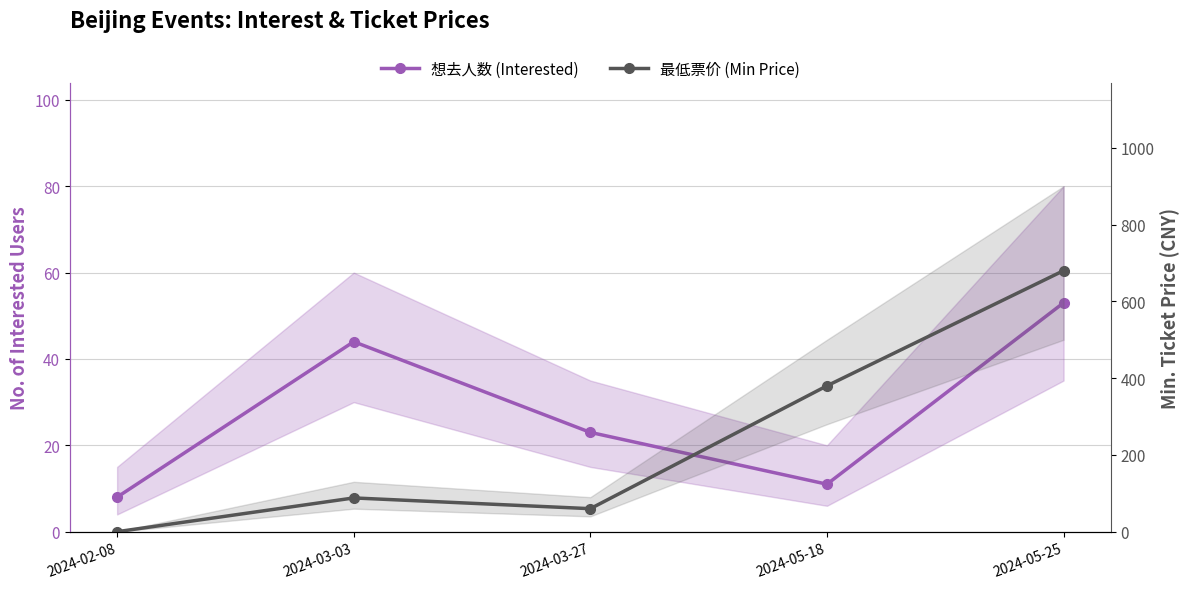

At 2024-03-27, list the series in order from largest to smallest.

最低票价 (Min Price), 想去人数 (Interested)